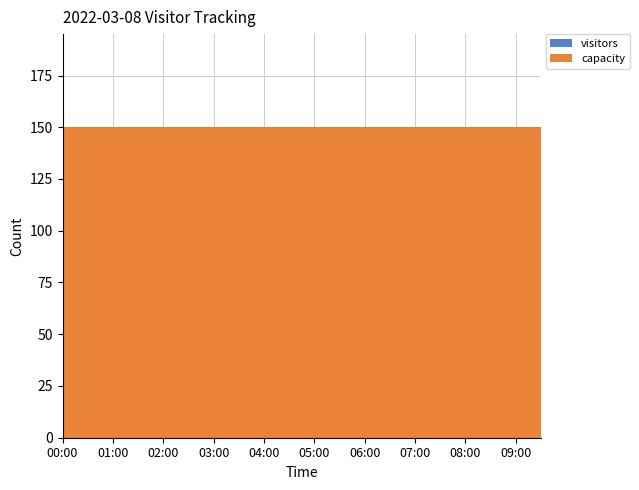

Reading left to right, extract all data points from this chart.

visitors: 00:00=-20	00:30=-20	01:00=-20	01:30=-20	02:00=-20	02:30=-20	03:00=-20	03:30=-20	04:00=-20	04:30=-20	05:00=-20	05:30=-20	06:00=-20	06:30=-20	07:00=-20	07:30=-20	08:00=-20	08:30=-20	09:00=-20	09:30=-20
capacity: 00:00=150	00:30=150	01:00=150	01:30=150	02:00=150	02:30=150	03:00=150	03:30=150	04:00=150	04:30=150	05:00=150	05:30=150	06:00=150	06:30=150	07:00=150	07:30=150	08:00=150	08:30=150	09:00=150	09:30=150